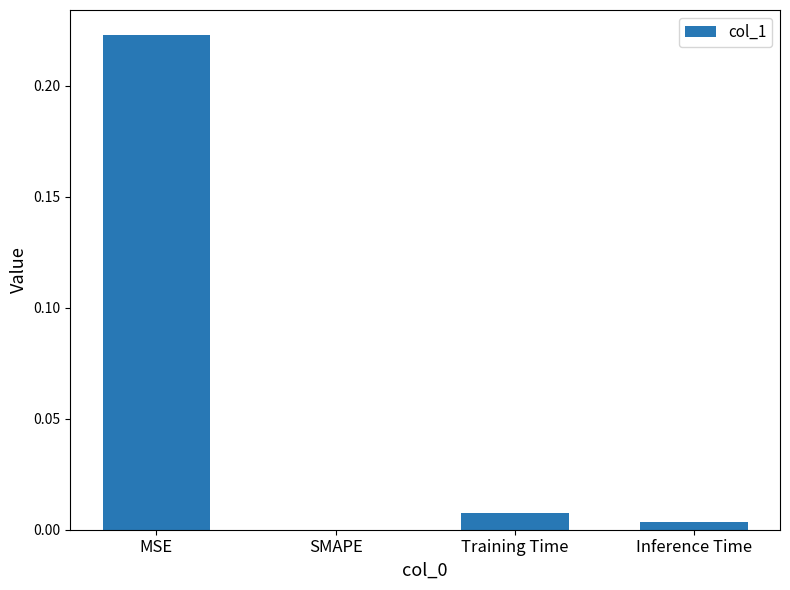

Is it true that the value at SMAPE is 0.0?

True